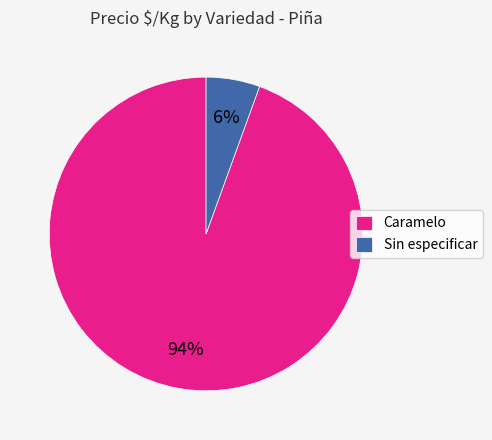

Is the sum of Caramelo and Sin especificar greater than half?

Yes